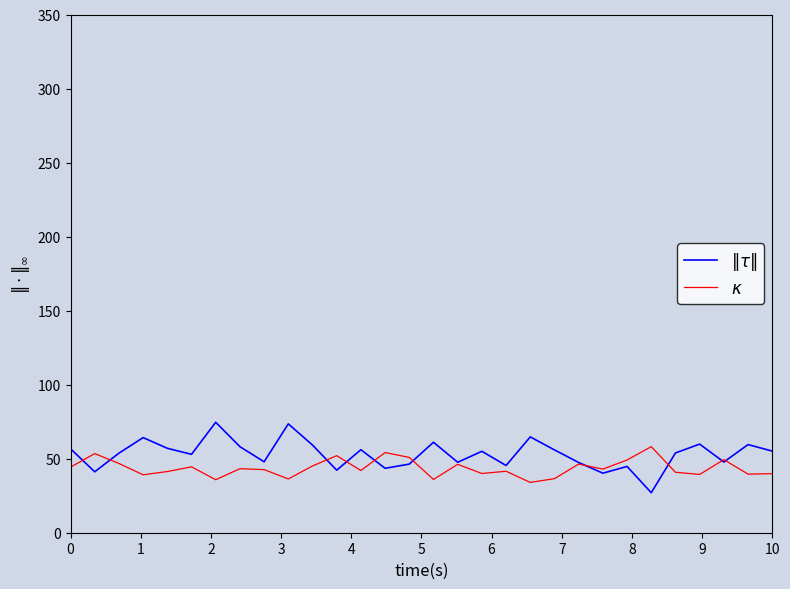

Reading right to left, extract all data points from this chart.

$\|\tau\|$: 55.1	59.5	47.8	59.9	53.9	27.0	44.8	40.2	47.4	55.9	64.7	45.4	55.0	47.6	61.1	46.3	43.5	56.1	42.2	59.2	73.5	47.9	58.1	74.6	52.9	57.0	64.2	53.7	41.1	56.7
$\kappa$: 39.9	39.6	49.3	39.4	40.8	58.1	49.1	43.0	46.4	36.5	34.0	41.5	40.0	46.2	36.0	50.9	54.1	42.0	52.0	45.1	36.3	42.6	43.2	35.8	44.5	41.3	39.1	46.8	53.4	44.3